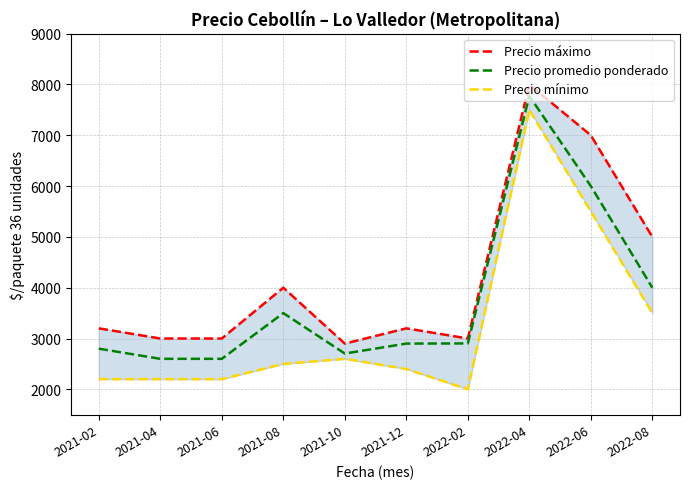

Is this an area chart (filled region under the line)?

No